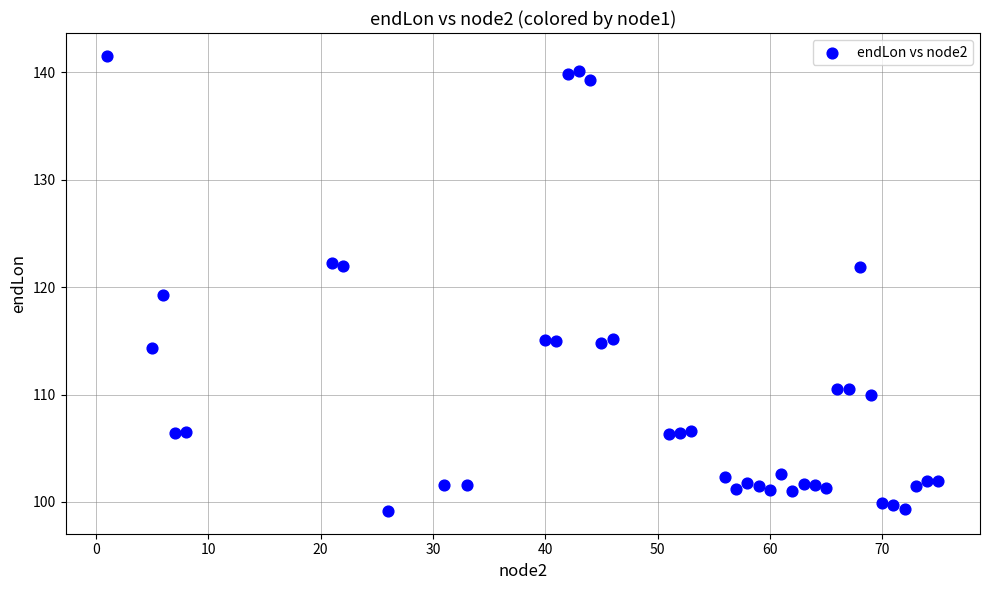

What Y value in the scatter plot is closest to 120?

119.2